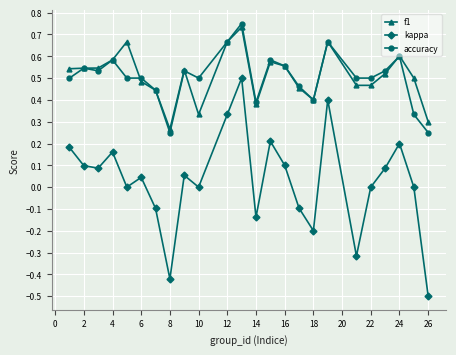

How many interior local peaks does the kappa series have?

7